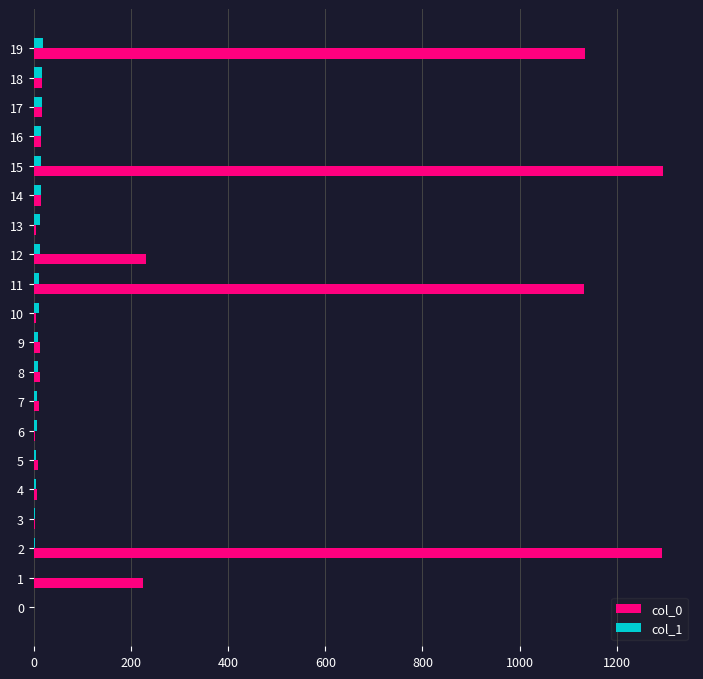

Which series has the largest total across all categories?

col_0